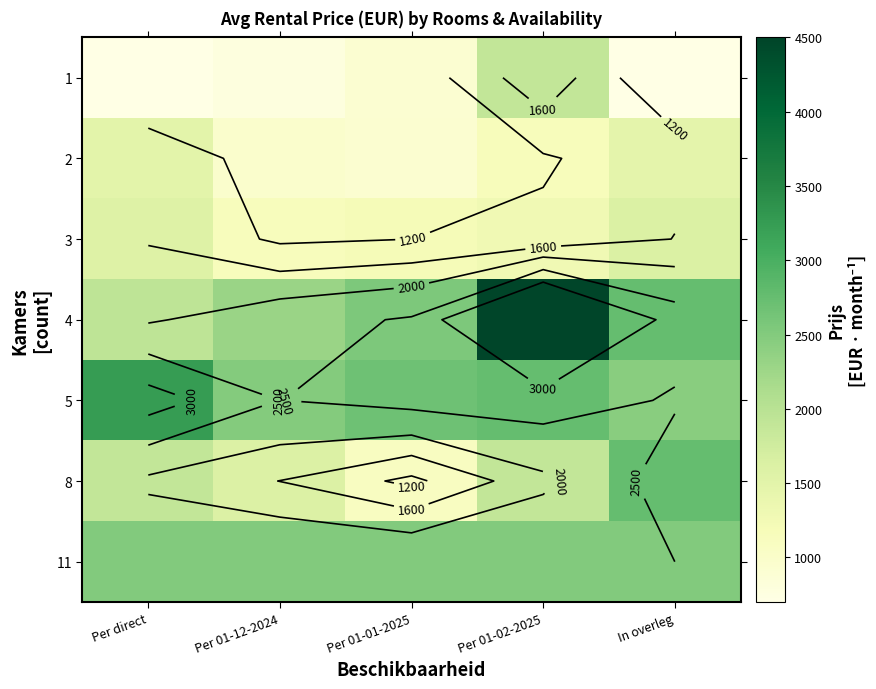

Which category has the highest value across all series?

Per 01-02-2025